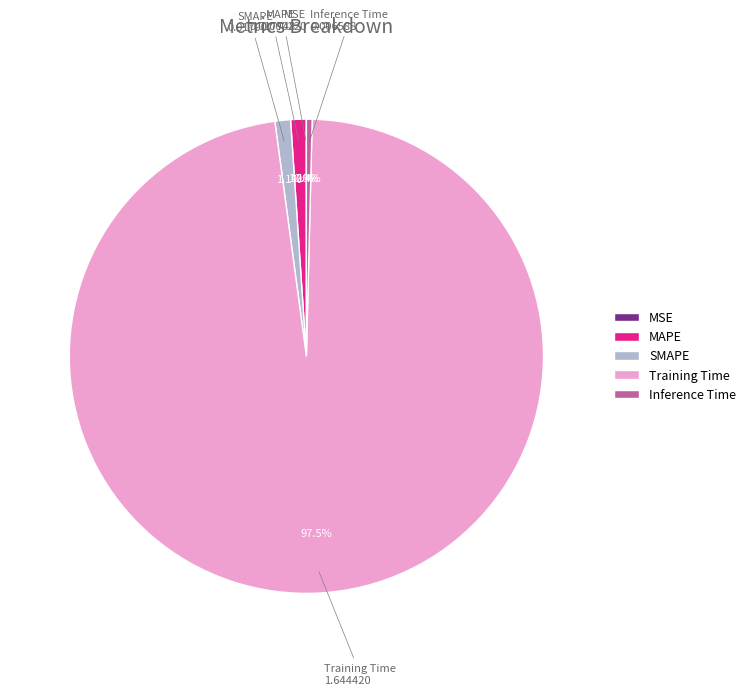

What is the largest slice in the pie chart?

Training Time